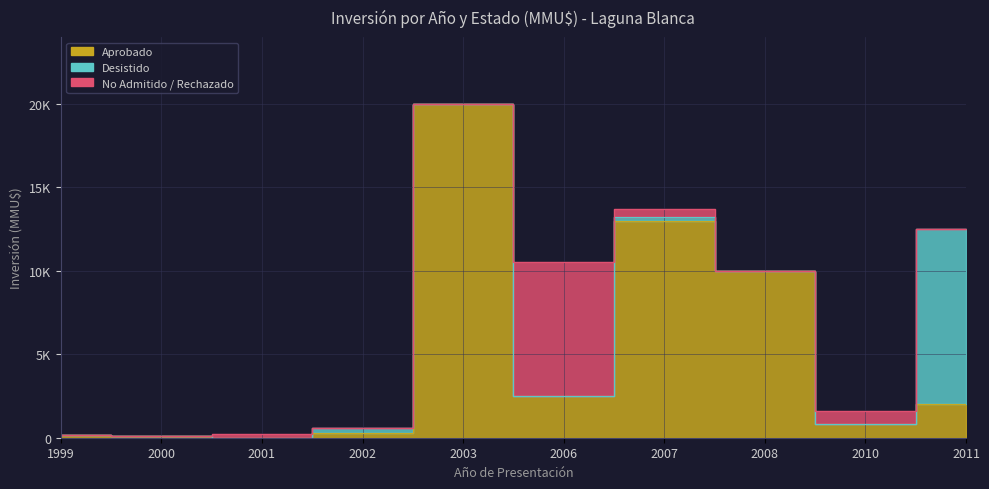

Reading right to left, what are all the values shown in this chart?

Aprobado: 2011=2000	2010=800	2008=10000	2007=13000	2006=2500	2003=20000	2002=290	2001=0	2000=110	1999=180
Desistido: 2011=10500	2010=0	2008=0	2007=200	2006=0	2003=0	2002=290	2001=0	2000=0	1999=0
No Admitido / Rechazado: 2011=0	2010=800	2008=0	2007=500	2006=8000	2003=0	2002=0	2001=200	2000=0	1999=0